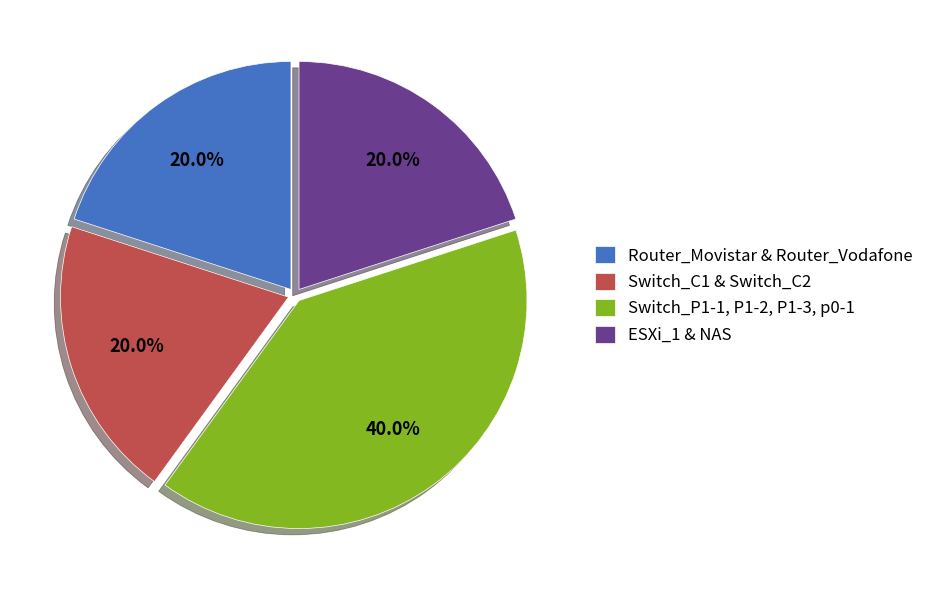

What is the largest slice in the pie chart?

Switch_P1-1, P1-2, P1-3, p0-1